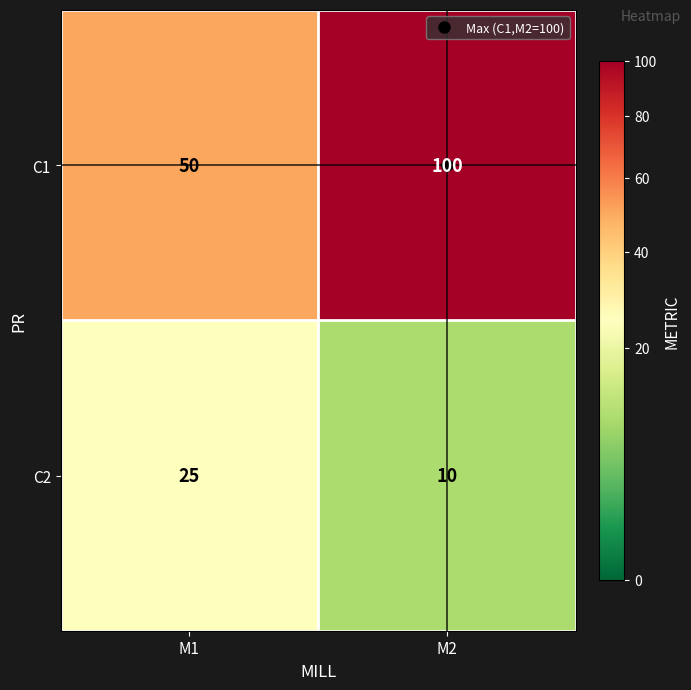

What is the spread (max minus min) of values at M1?

25